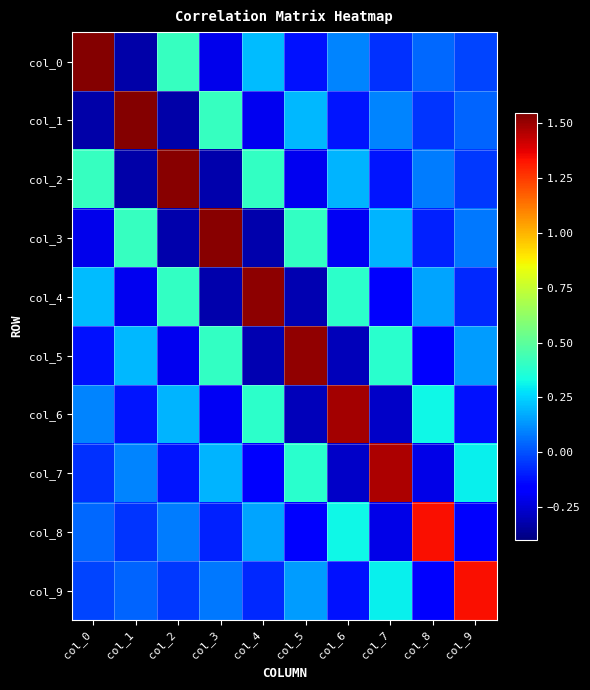

Between col_6 and col_4, which is larger?

col_4